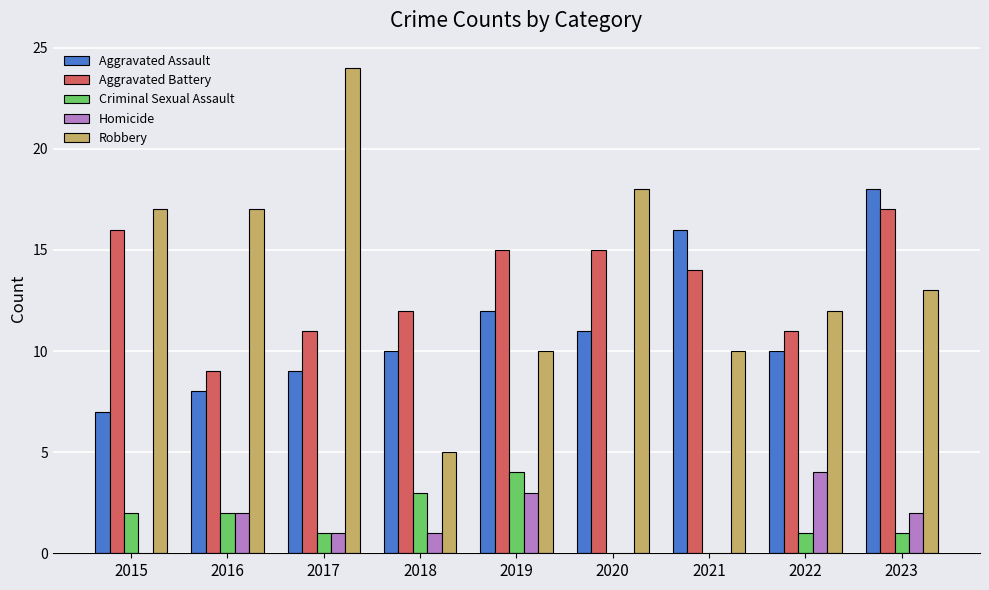

Which series changed the most between 2017 and 2023?

Robbery